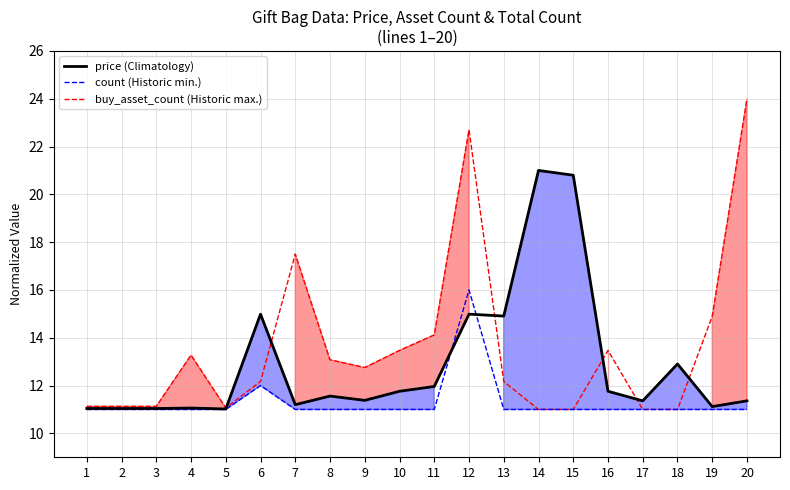

Which series changed the most between 4 and 15?

price